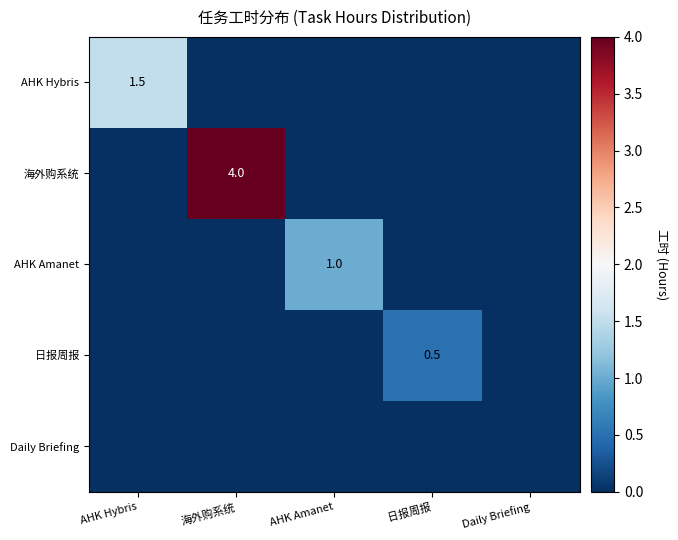

Is it true that 海外购系统 equals 1.7 at 海外购系统?

False